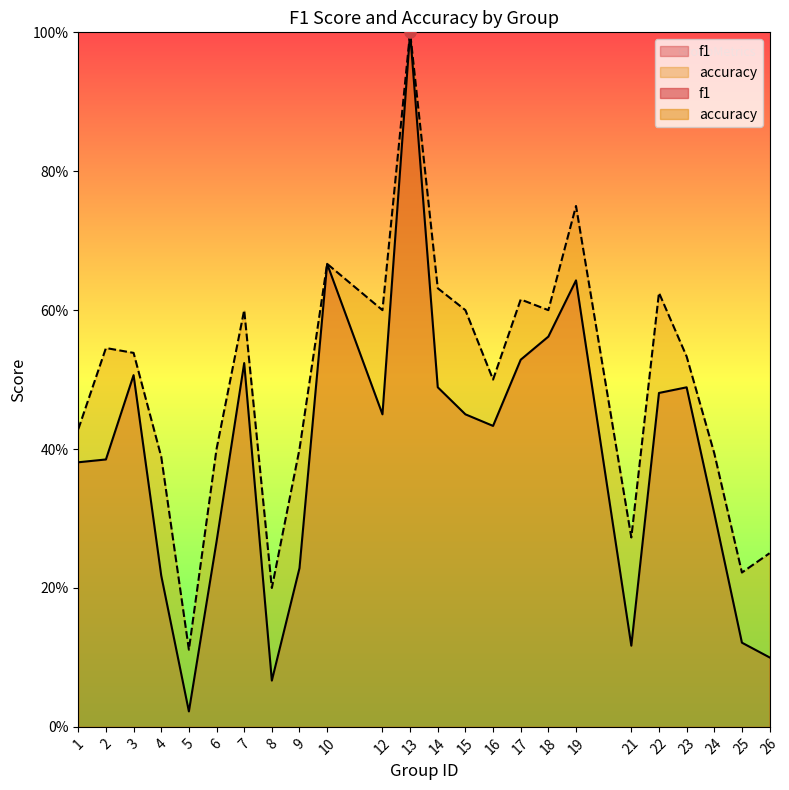

Is it true that accuracy equals 0.1 at 12?

False